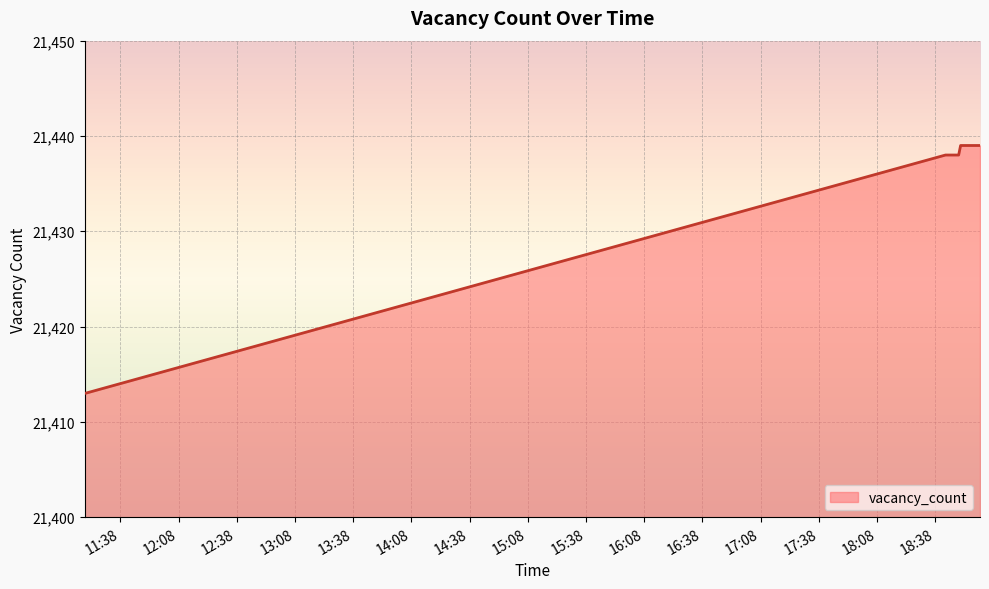

Count the number of data series in this chart.

1